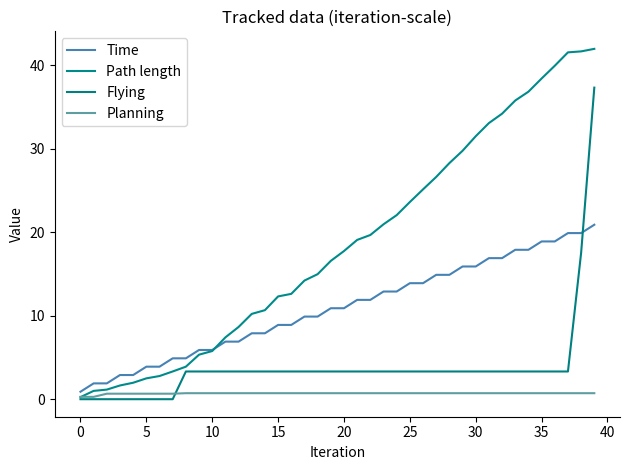

Does the chart display data point markers on the line(s)?

No